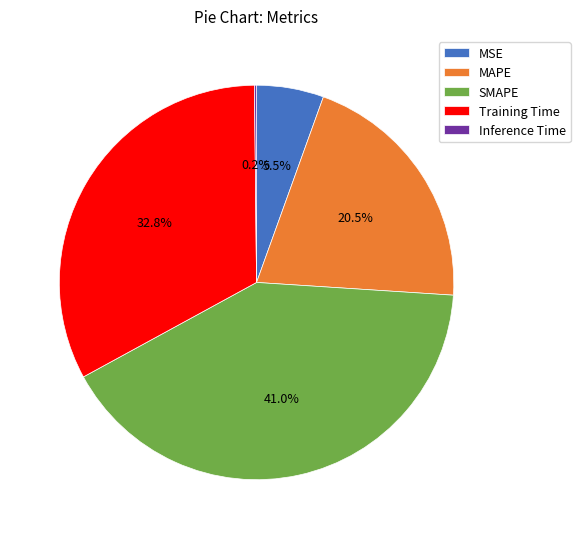

Is there any slice that represents more than half of the pie?

No